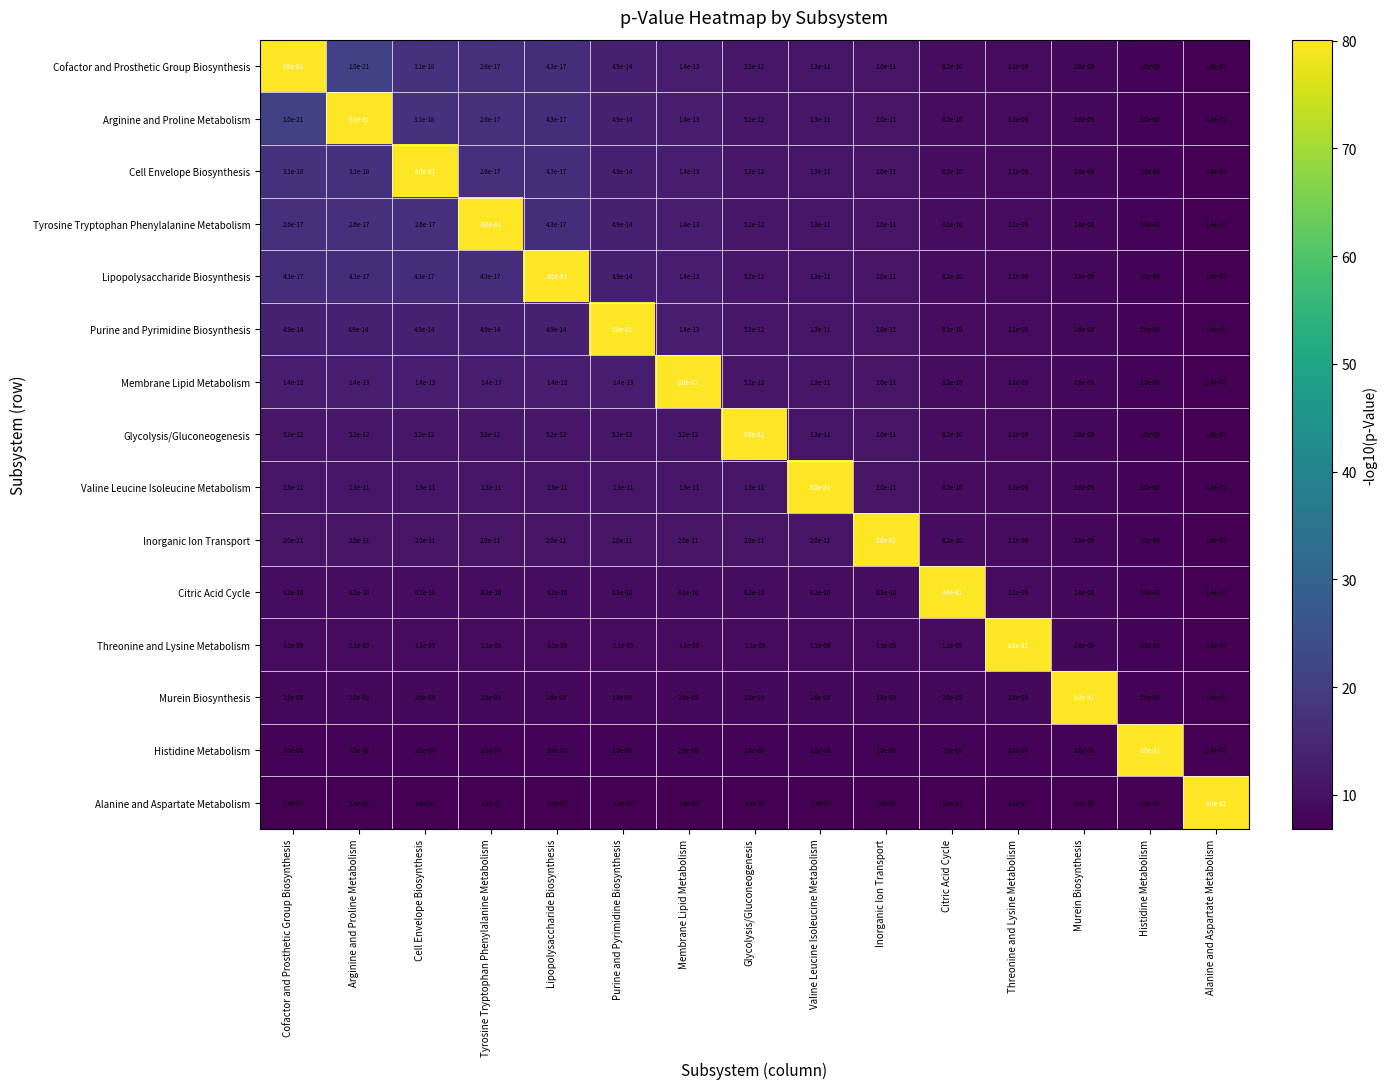

Which series has the largest total across all categories?

Alanine and Aspartate Metabolism